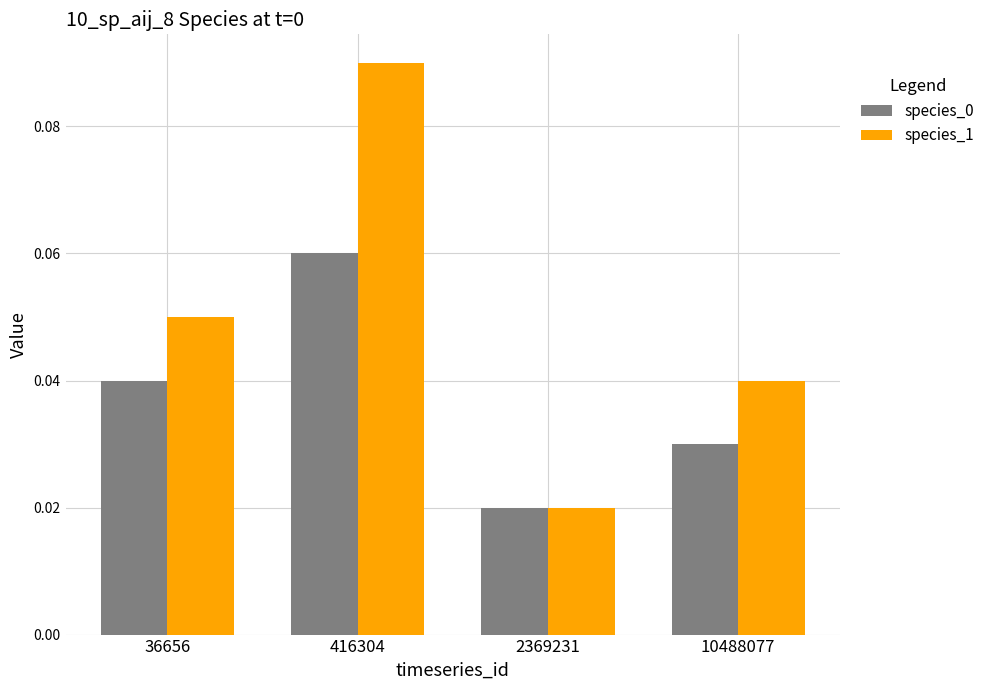

How many groups of bars are there?

4